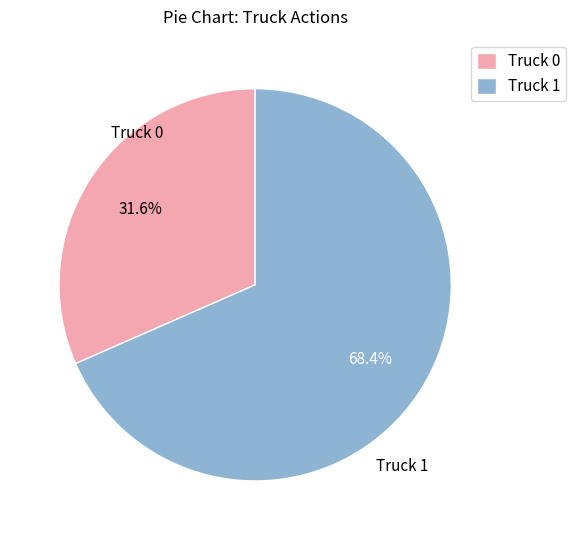

Do Truck 0 and Truck 1 together represent more than half of the pie?

Yes